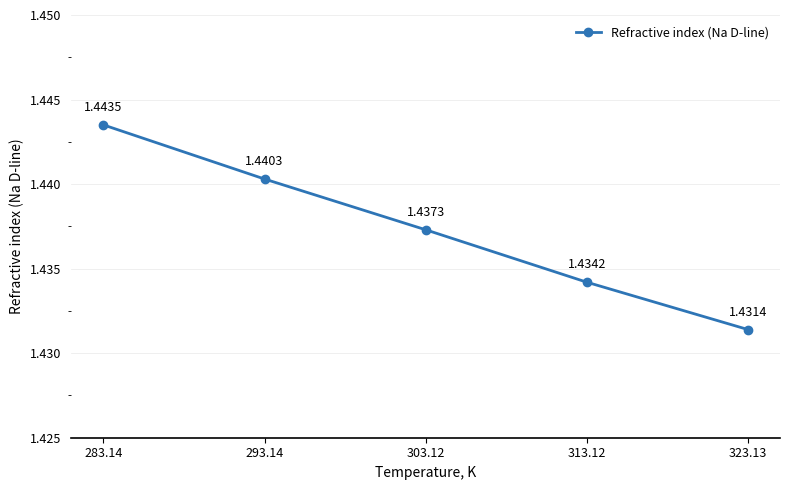

List the labels in order of value, smallest first.

323.13, 313.12, 303.12, 293.14, 283.14